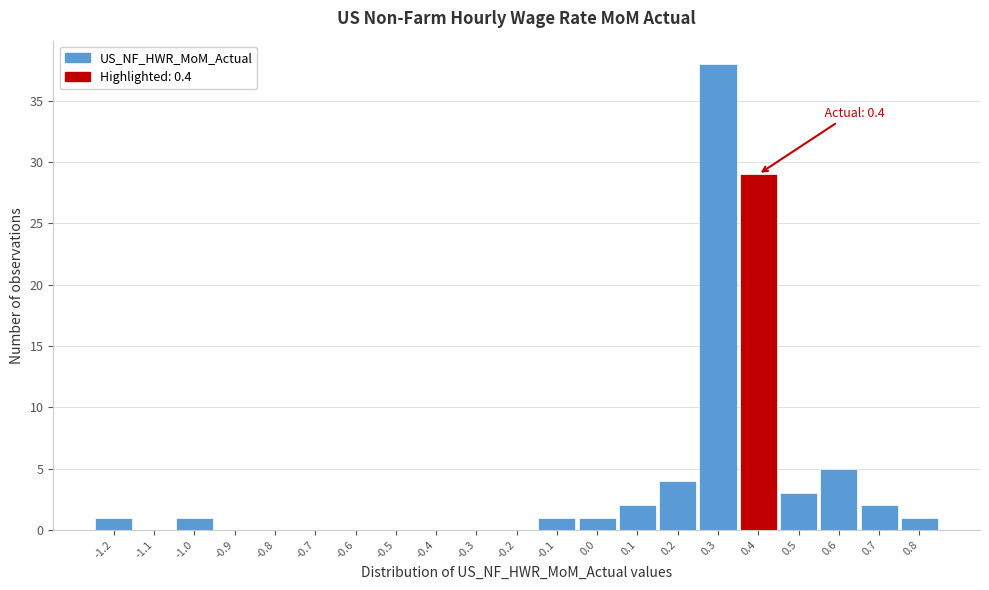

Which range on the x-axis has the tallest bar?

0.25 to 0.35